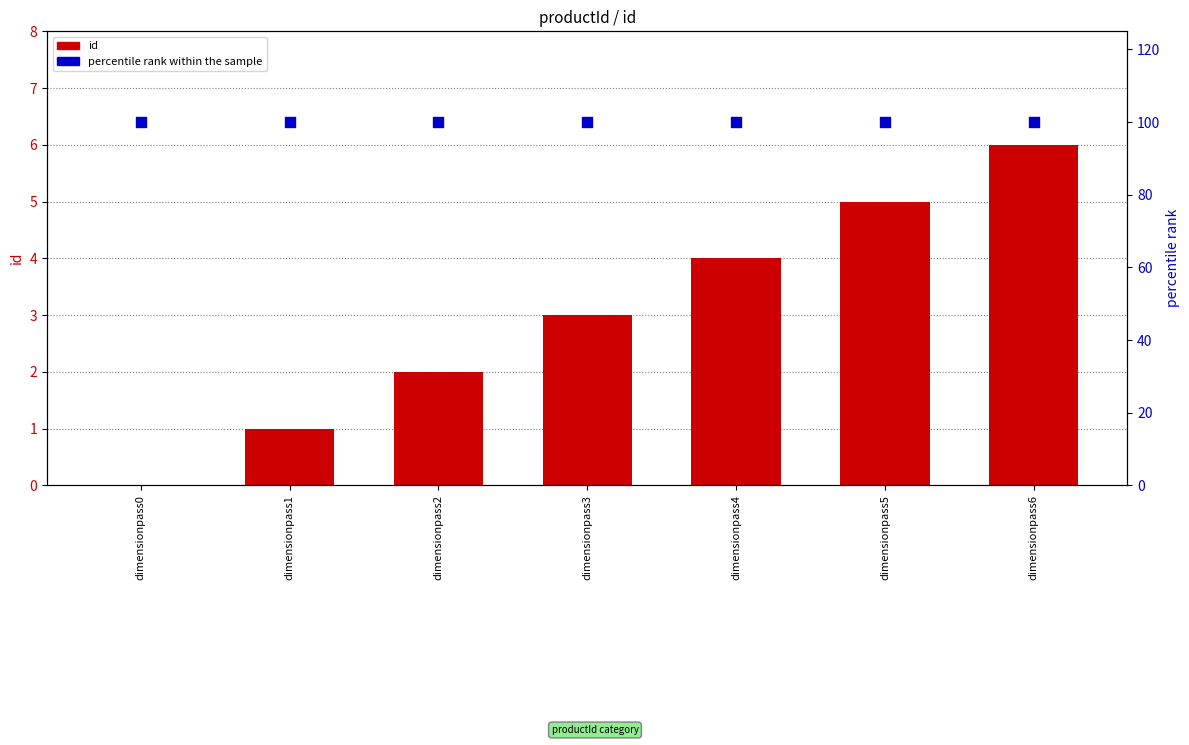

At which category is the sum across all series the highest?

dimensionpass6